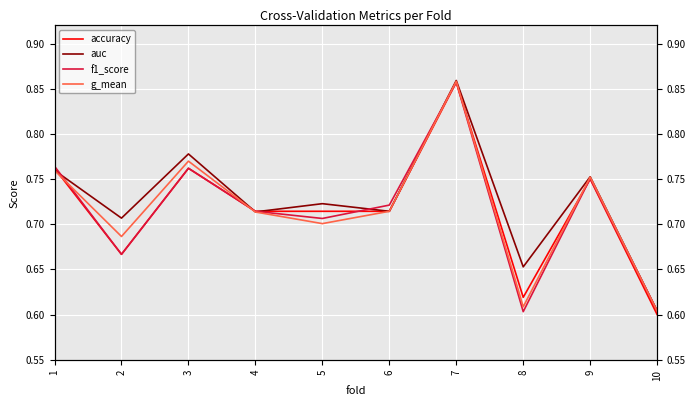

Count the number of categories in the chart.

10